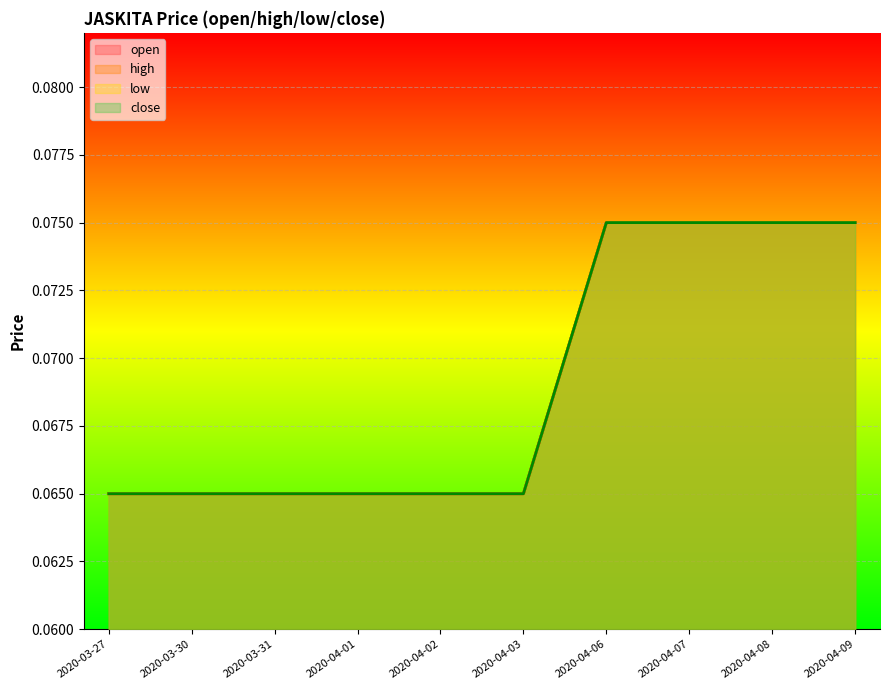

Read the low value at 2020-03-27.

0.1